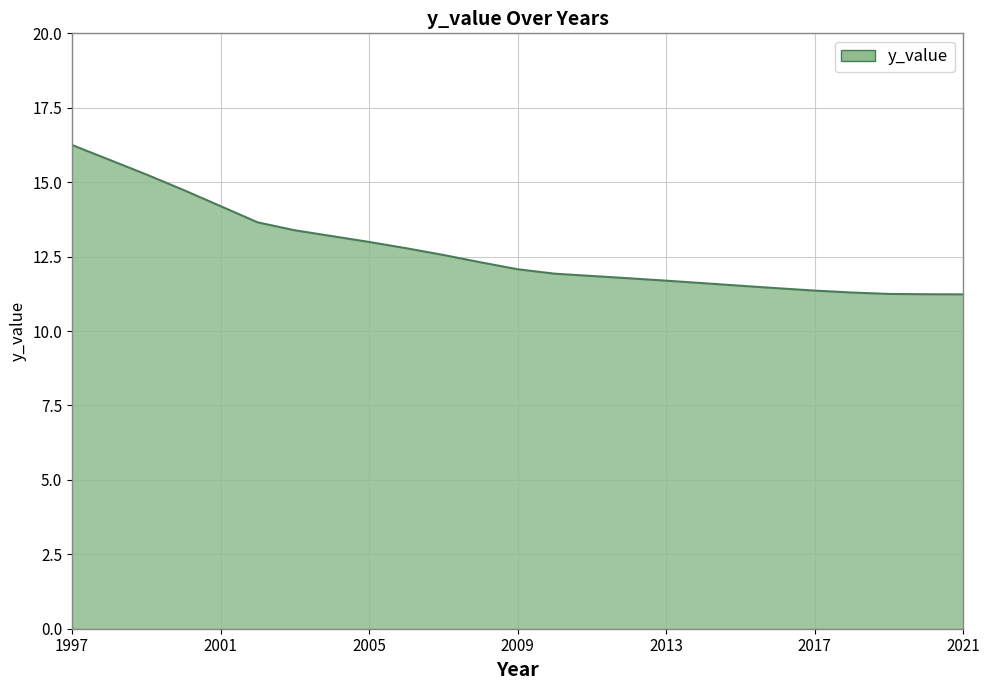

What is the difference between the maximum and second lowest values?

5.0